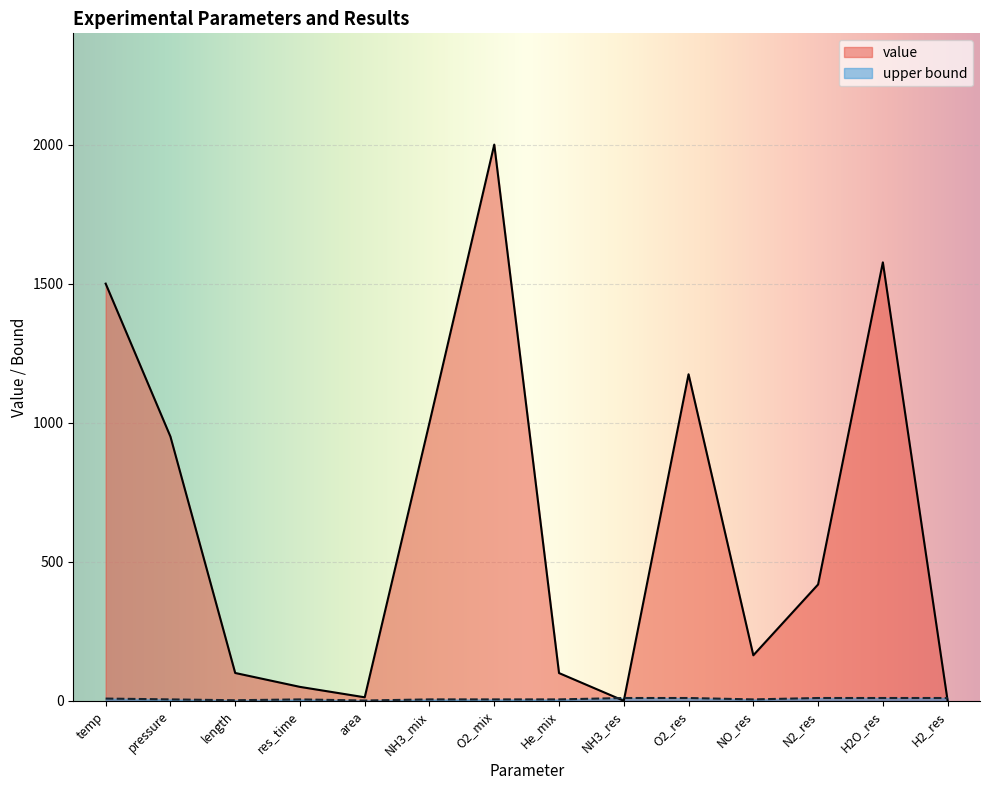

Rank the series by their maximum value, from highest to lowest.

value, upper bound